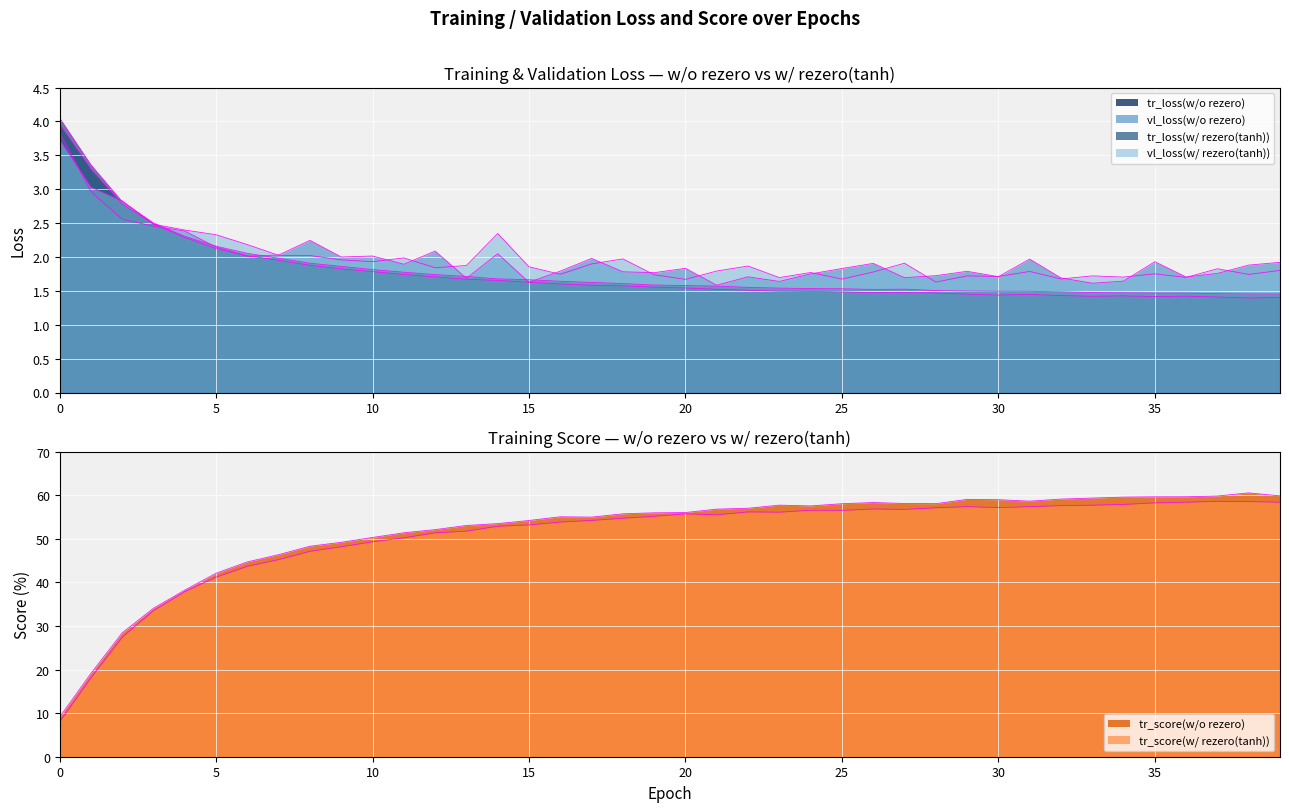

In tr_loss(w/ rezero(tanh)), how many points are higher than both neighbors (excluding endpoints)?

1